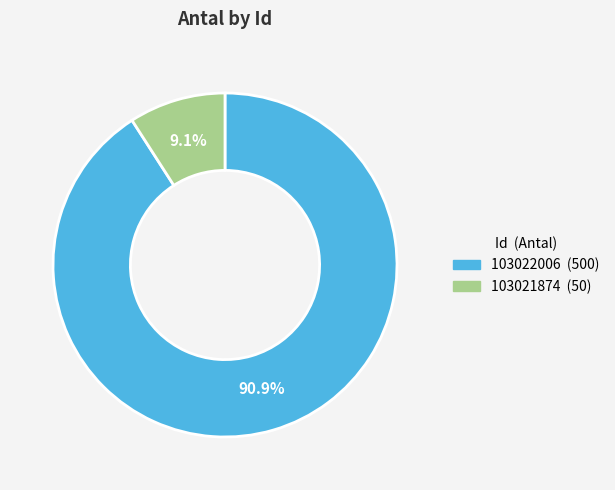

What is the total percentage of 103022006 and 103021874?

100.0%